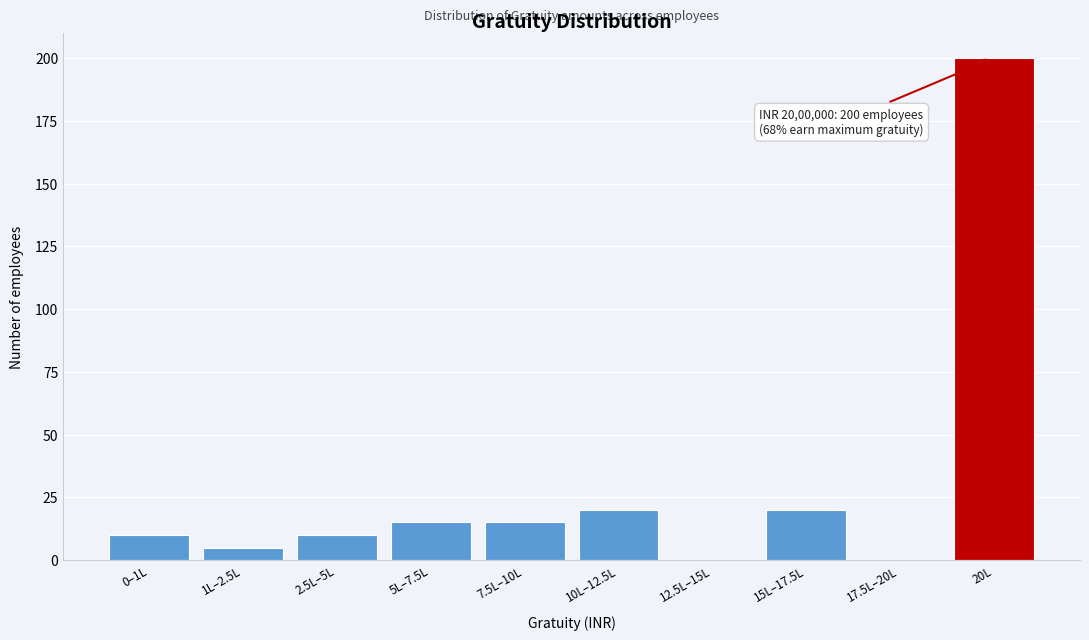

Reading left to right, transcribe all the data shown in this chart.

0–1L=10	1L–2.5L=5	2.5L–5L=10	5L–7.5L=15	7.5L–10L=15	10L–12.5L=20	12.5L–15L=0	15L–17.5L=20	17.5L–20L=0	20L=200